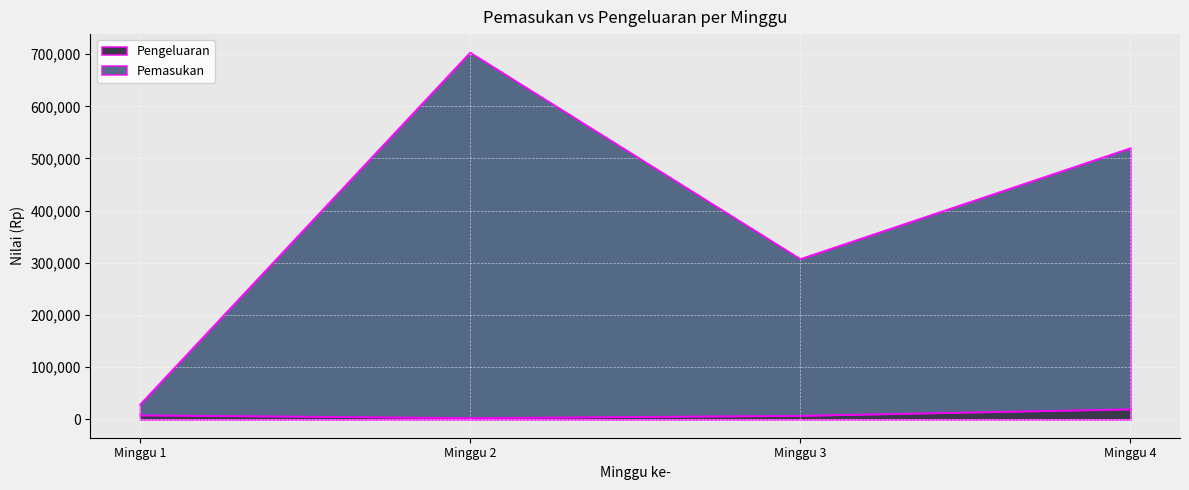

What is the sum of all Pengeluaran values?

39165